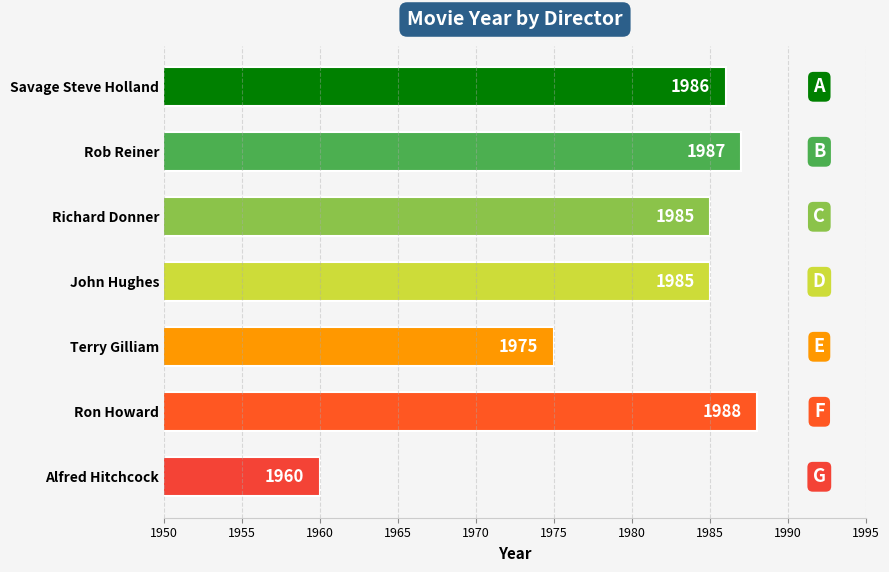

Which has a higher value, Rob Reiner or Alfred Hitchcock?

Rob Reiner